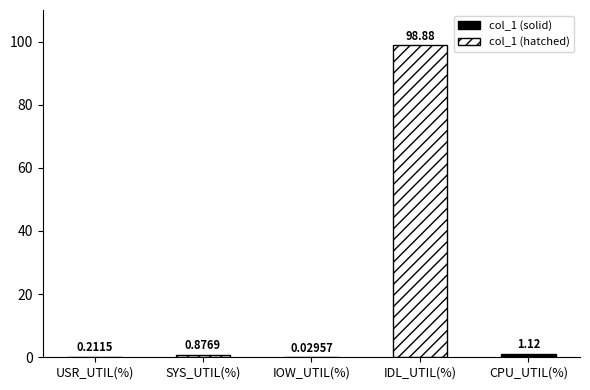

Where is the data nearest to the value 49?

CPU_UTIL(%)